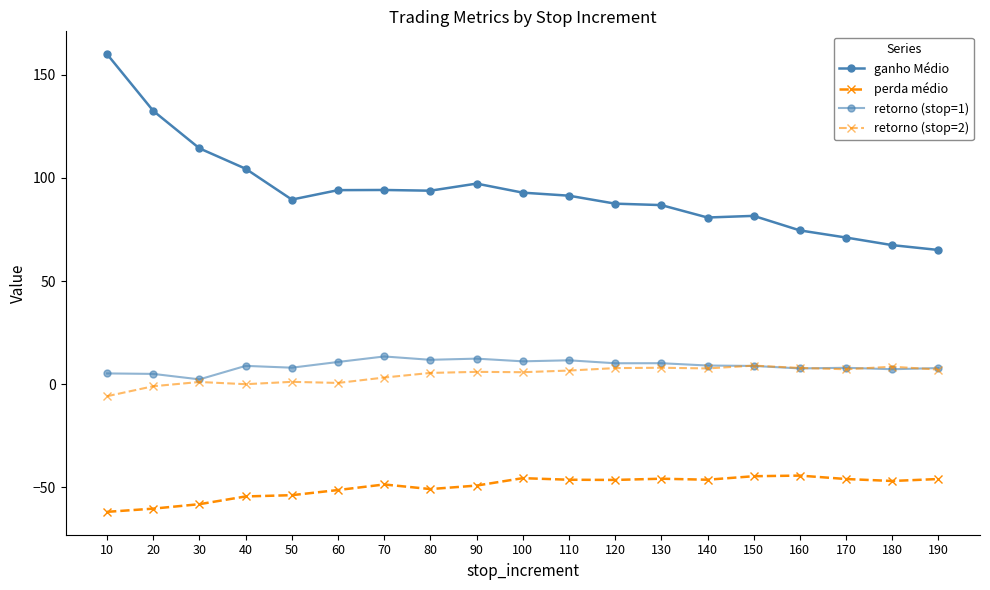

How many values in the ganho Médio series are below 91?

9